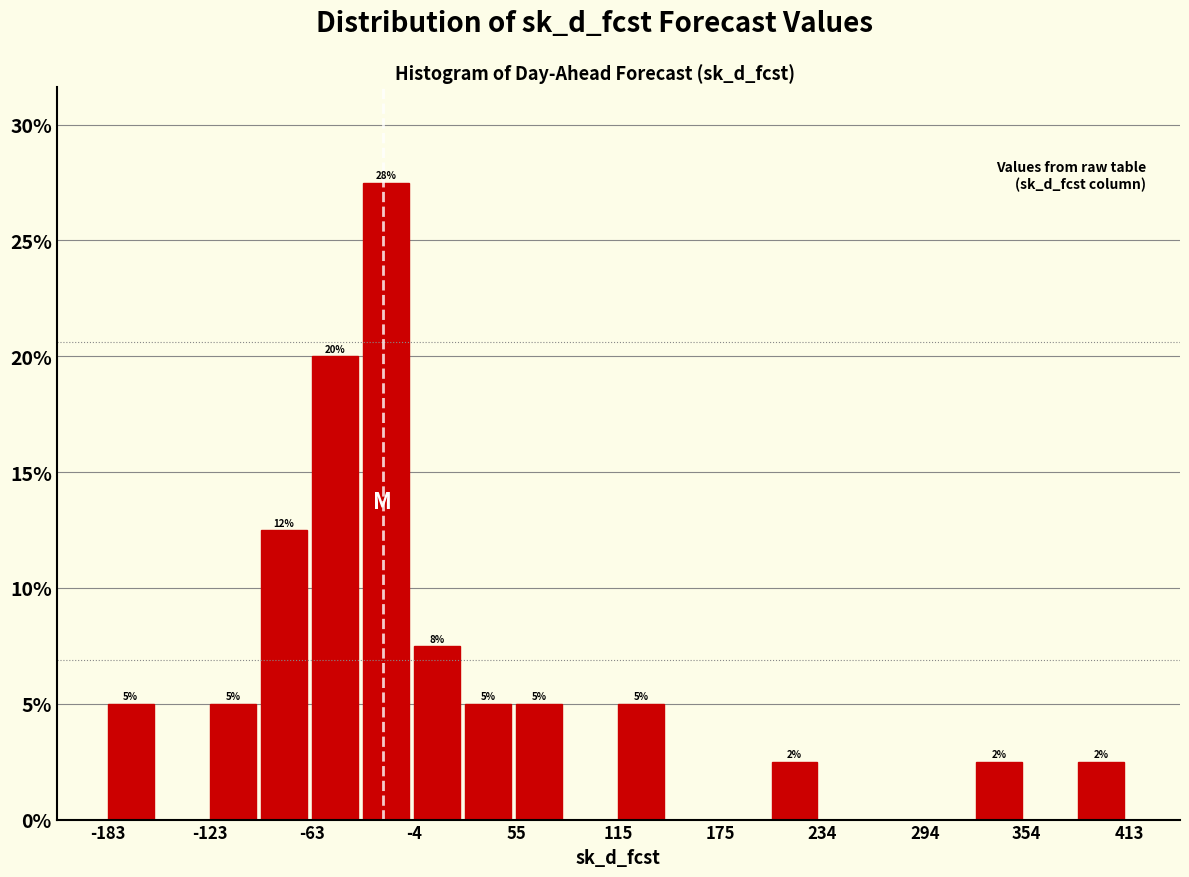

Read against the x-axis, roughly where is the centre of the tallest bar?

-20